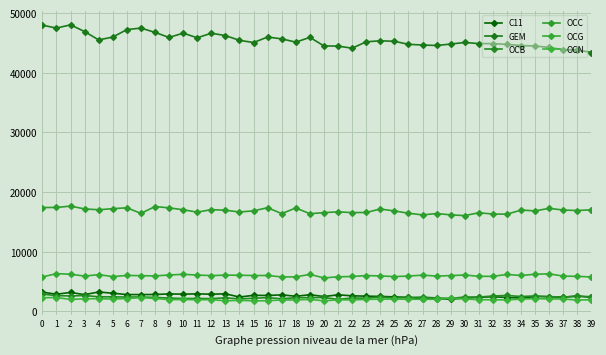

How many lines are shown in the chart?

6